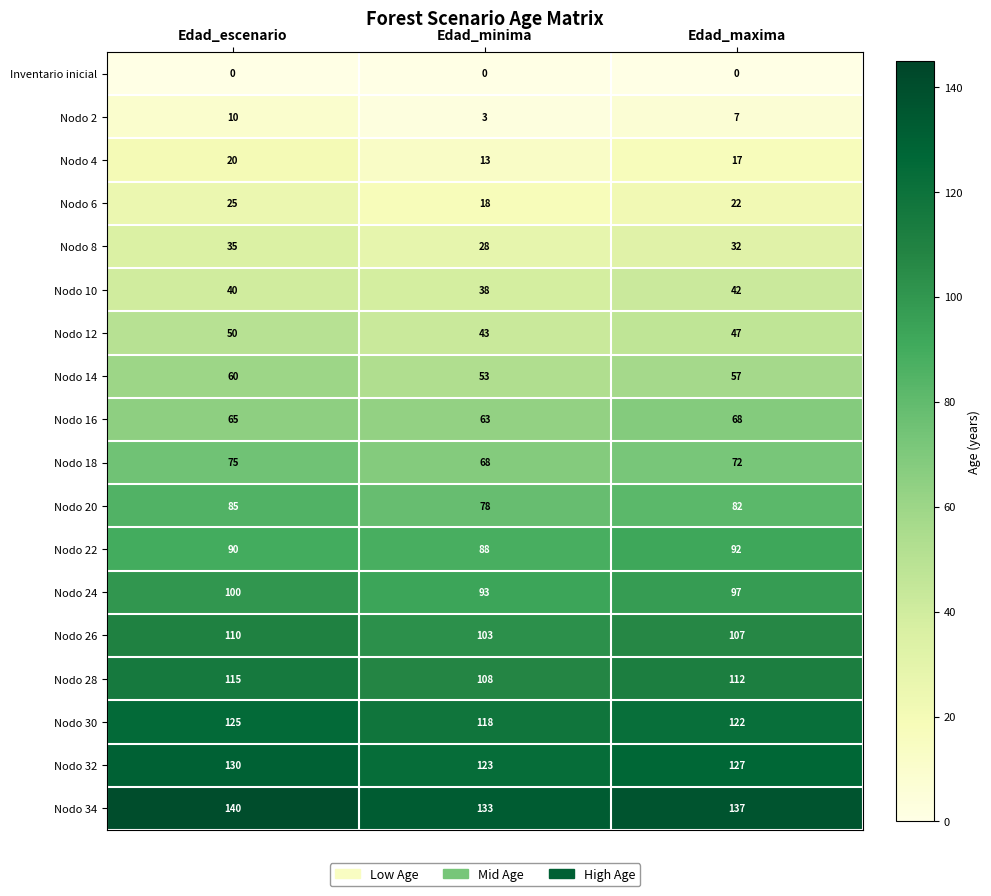

Read the Nodo 16 value at Edad_escenario.

65